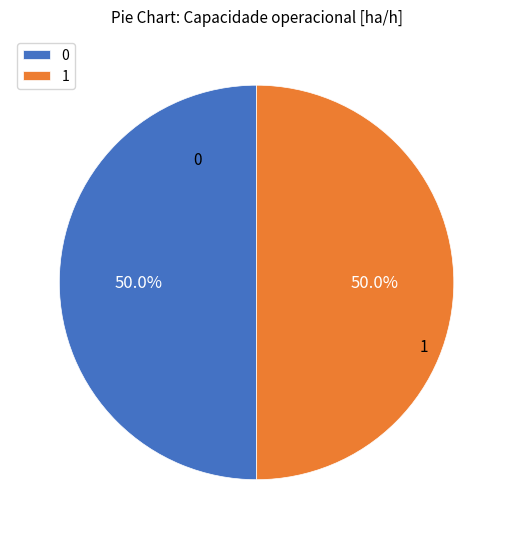

What percentage do 0 and 1 together represent?

100.0%